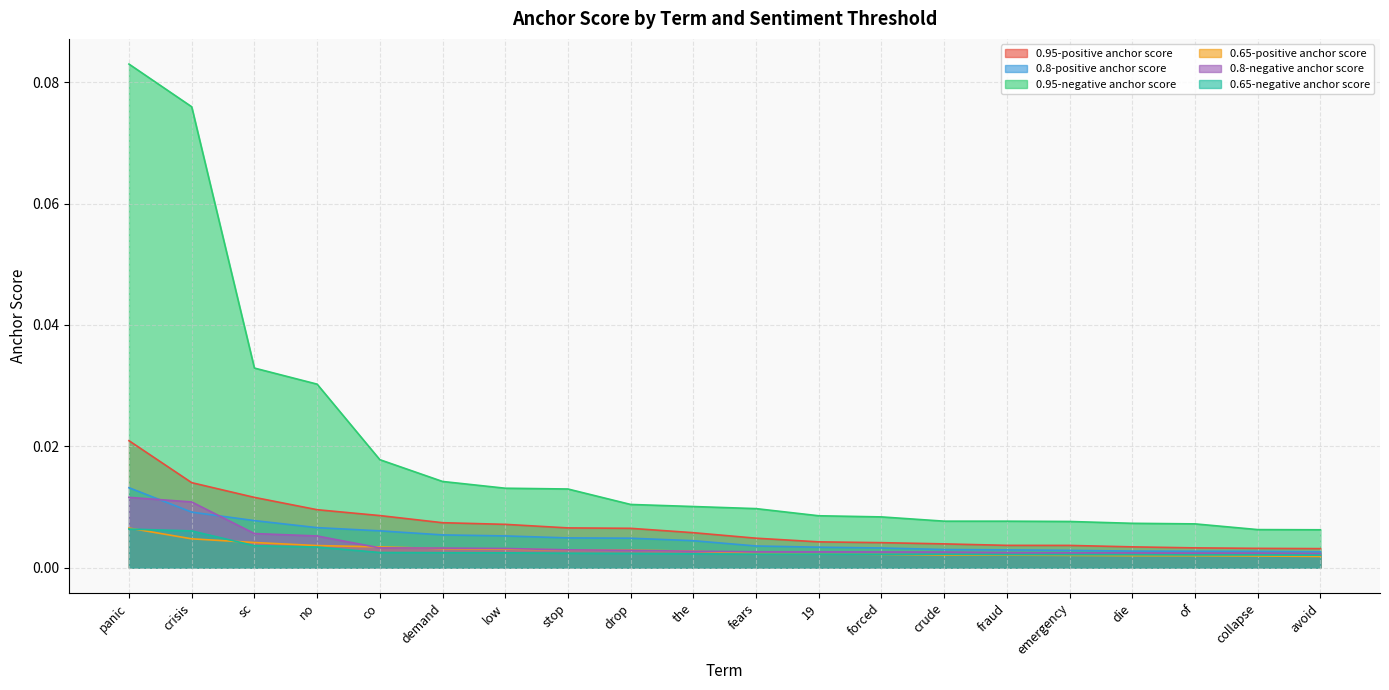

Which series has the largest total across all categories?

0.95-negative anchor score